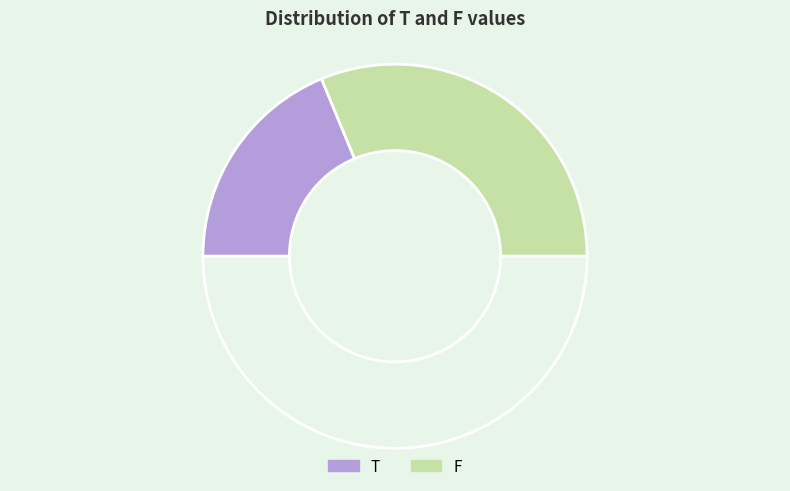

How many segments does this pie chart have?

3